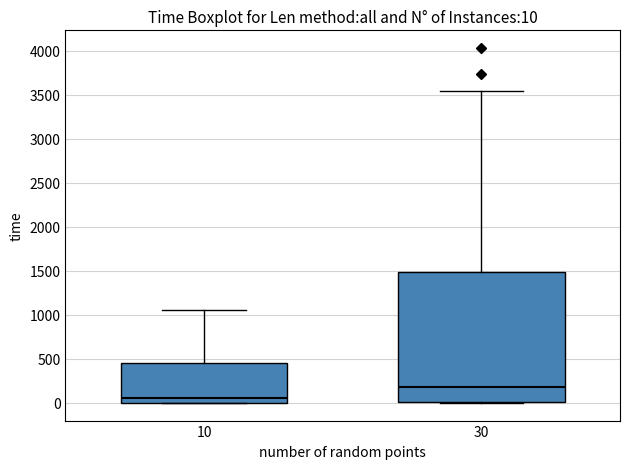

Which box is the tallest, from its lower edge to its upper edge?

30